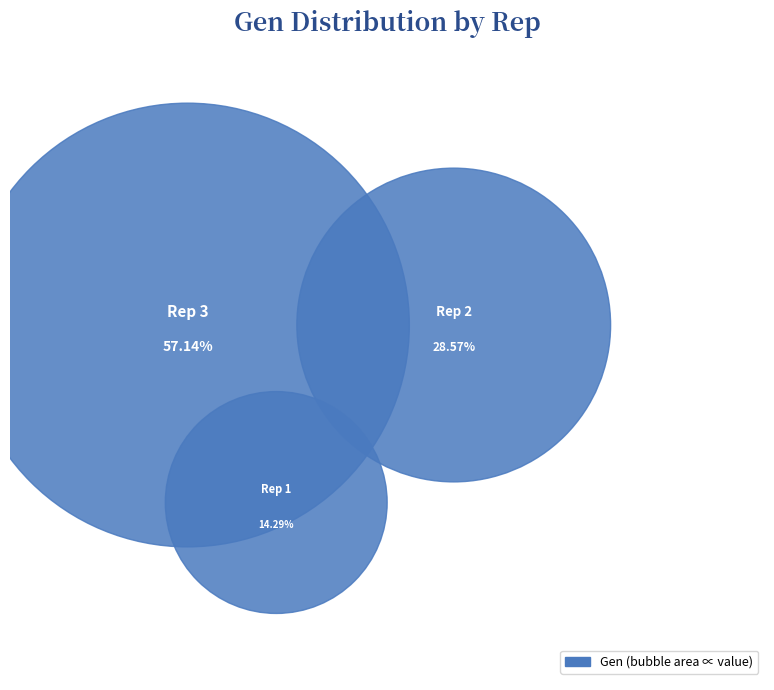

What is the largest slice in the pie chart?

Rep 3